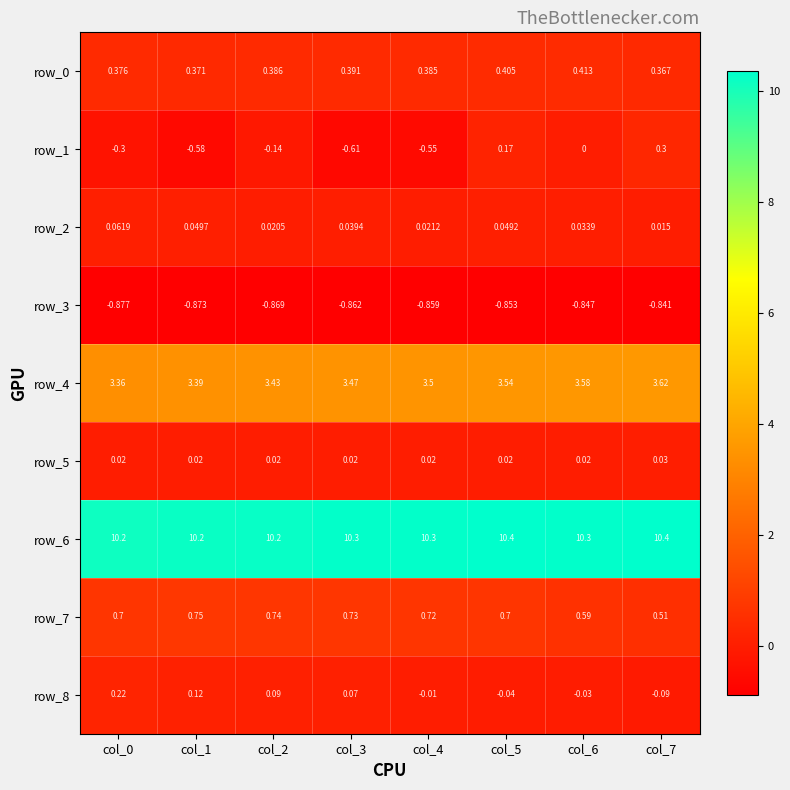

Is the value of row_7 at col_1 greater than the value of row_3 at col_0?

Yes